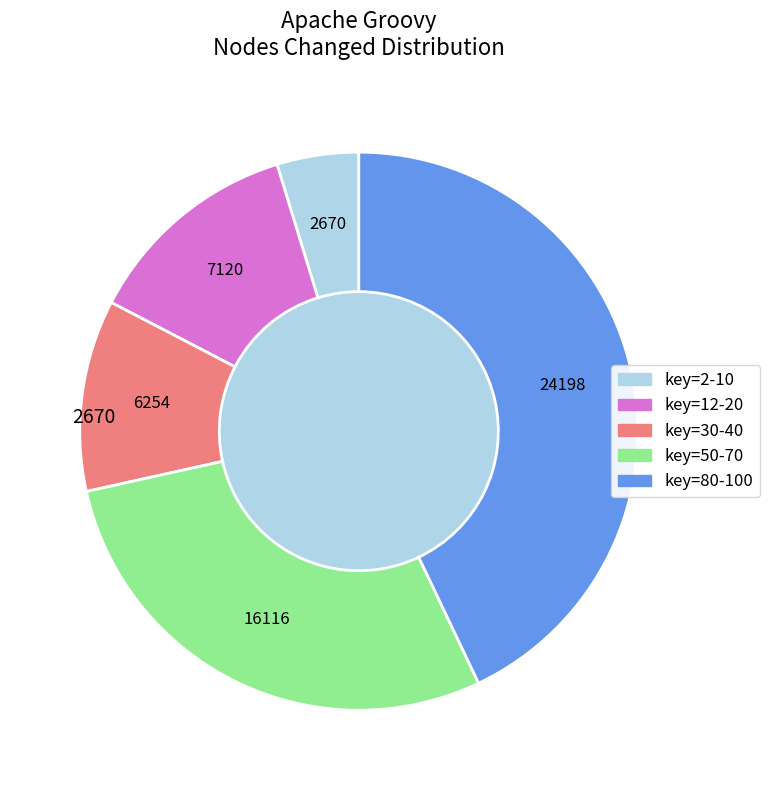

True or false: 10 accounts for 1% of the total.

False